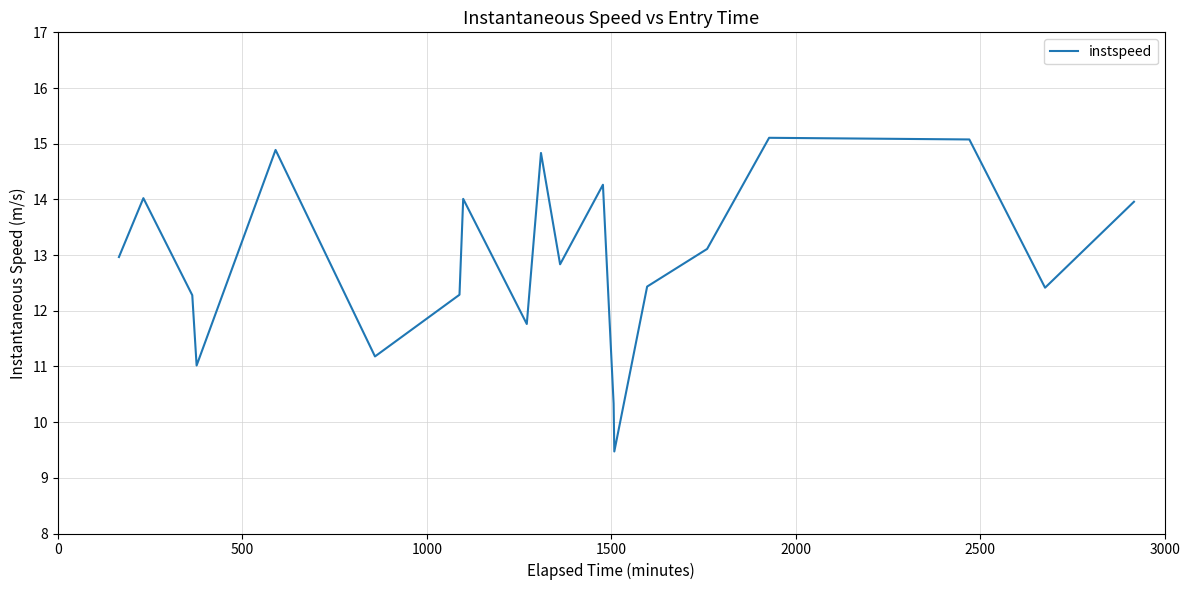

What is the maximum value shown in the chart?

15.1